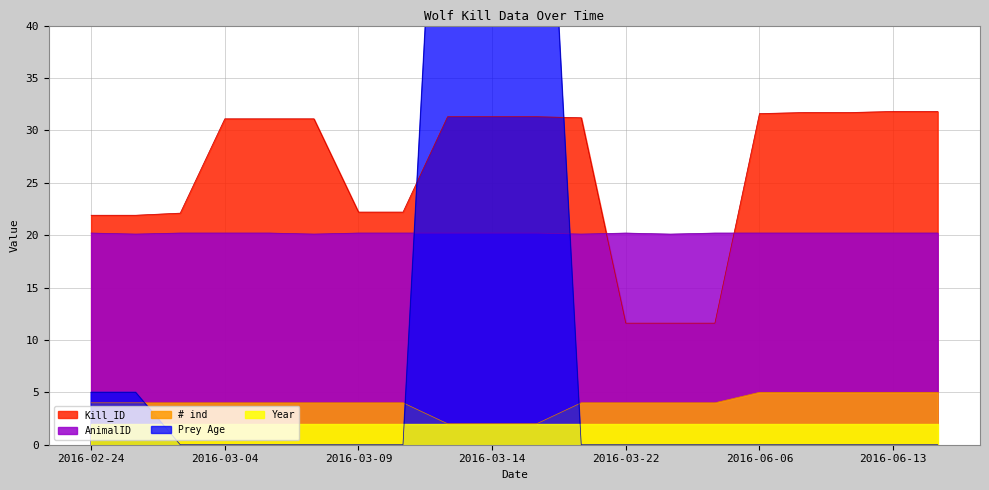

What is the maximum value for AnimalID?

20.2